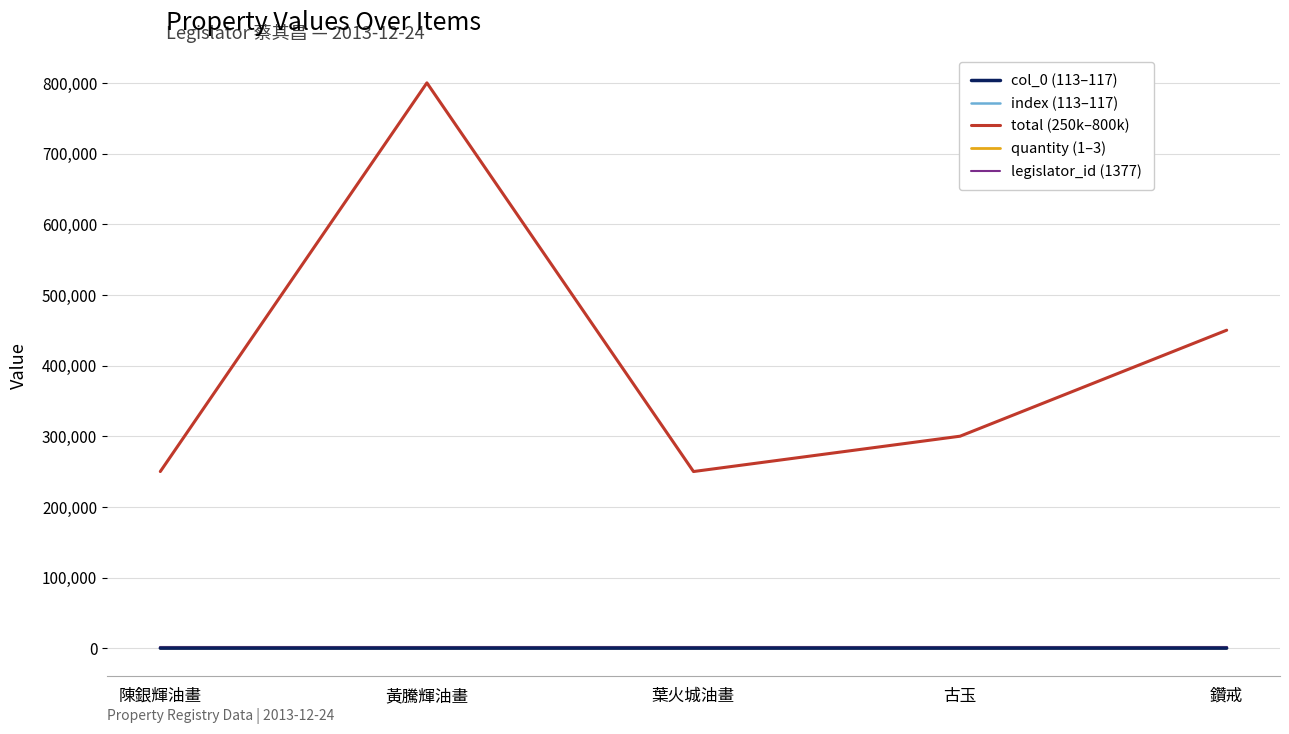

Reading left to right, extract all data points from this chart.

col_0 (113–117): 113	114	115	116	117
index (113–117): 113	114	115	116	117
total (250k–800k): 250000	800000	250000	300000	450000
quantity (1–3): 1	3	1	1	3
legislator_id (1377): 1377	1377	1377	1377	1377